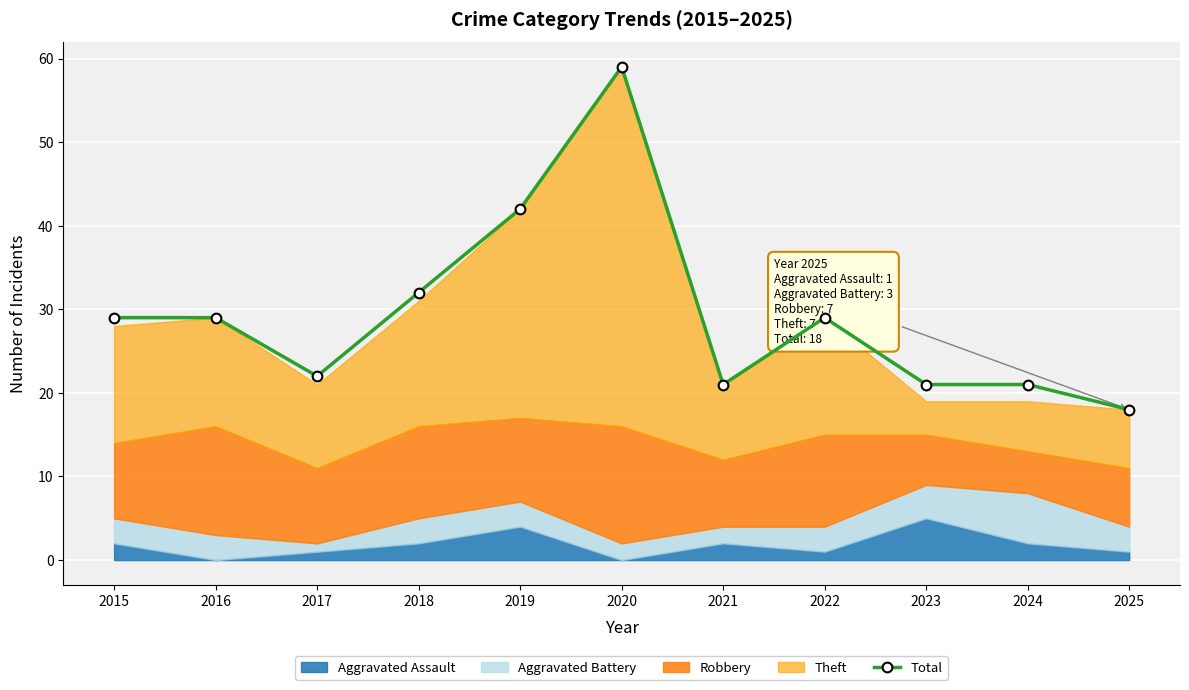

Reading right to left, extract all data points from this chart.

2025=18	2024=21	2023=21	2022=29	2021=21	2020=59	2019=42	2018=32	2017=22	2016=29	2015=29